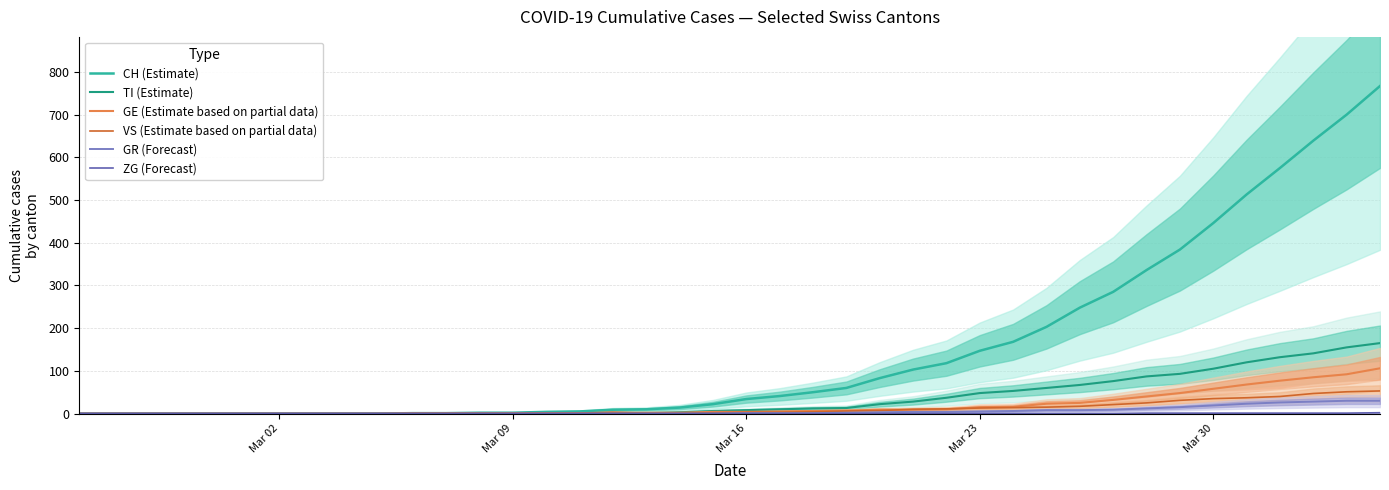

What is the maximum value for TI (Estimate)?

165